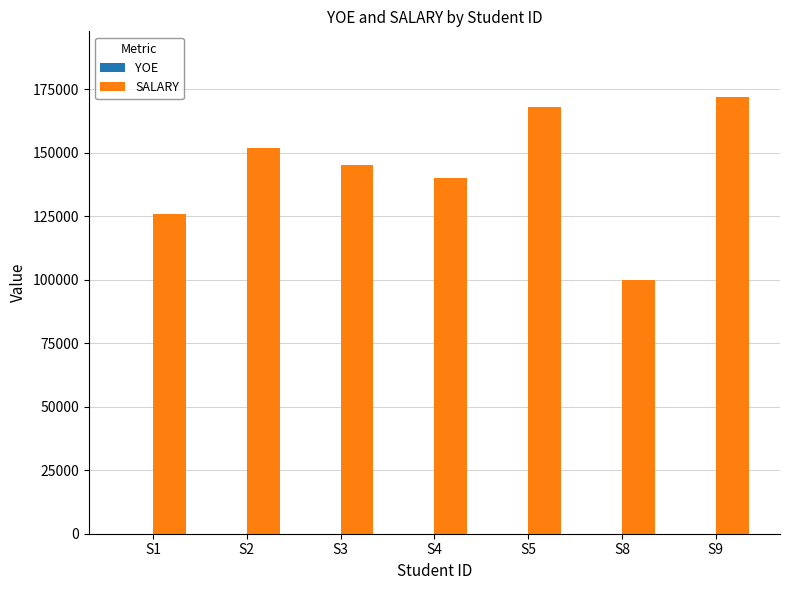

The value of SALARY at S8 is 100000. True or false?

True